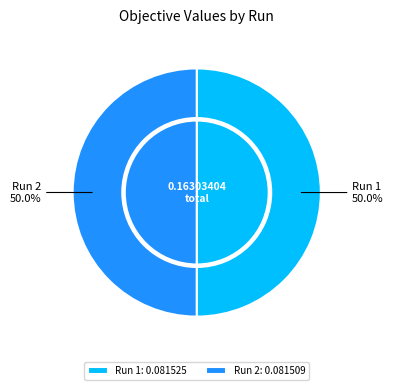

What percentage is NOT represented by 1?

50.0%